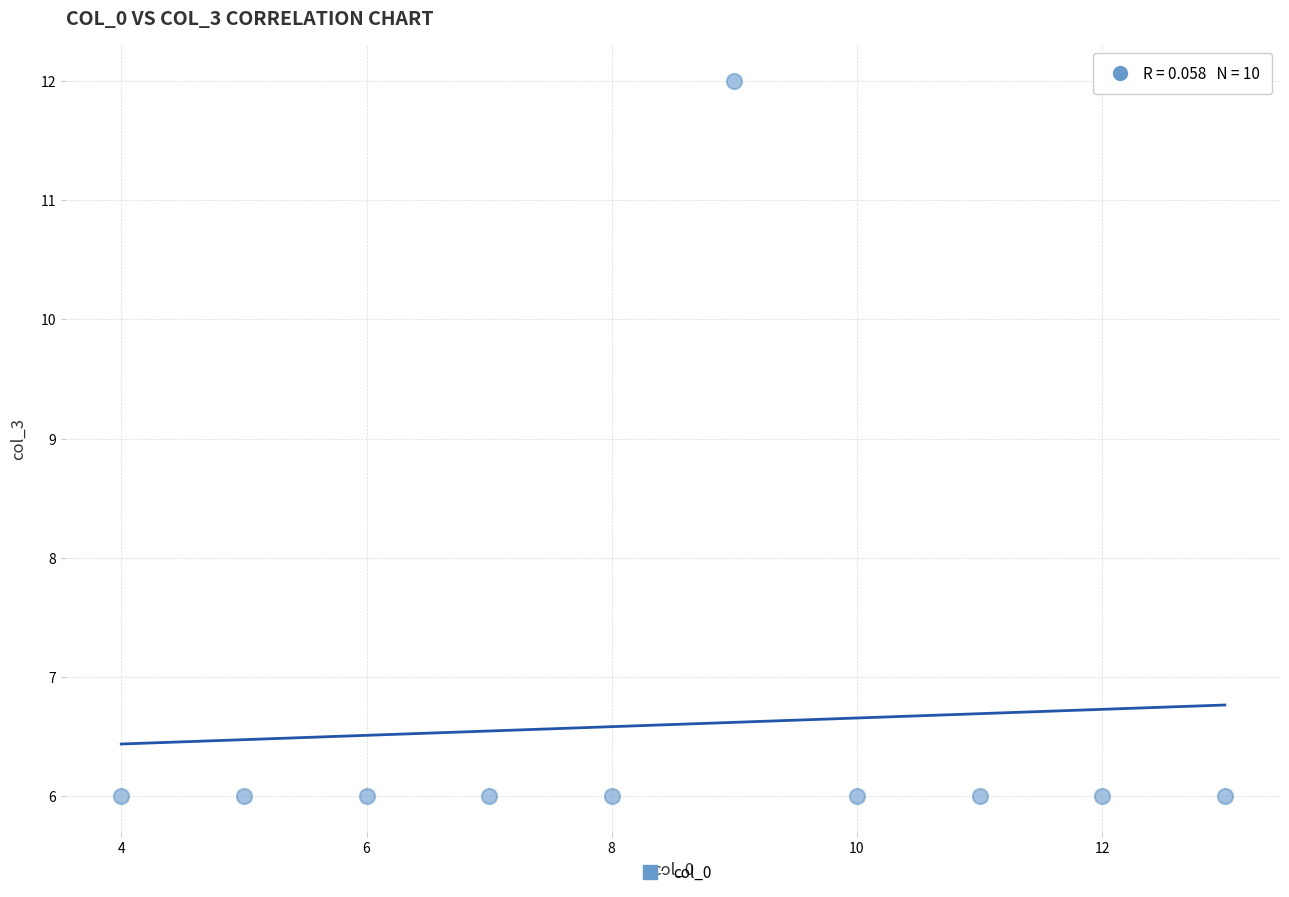

What is the range of X values (max minus min)?

9